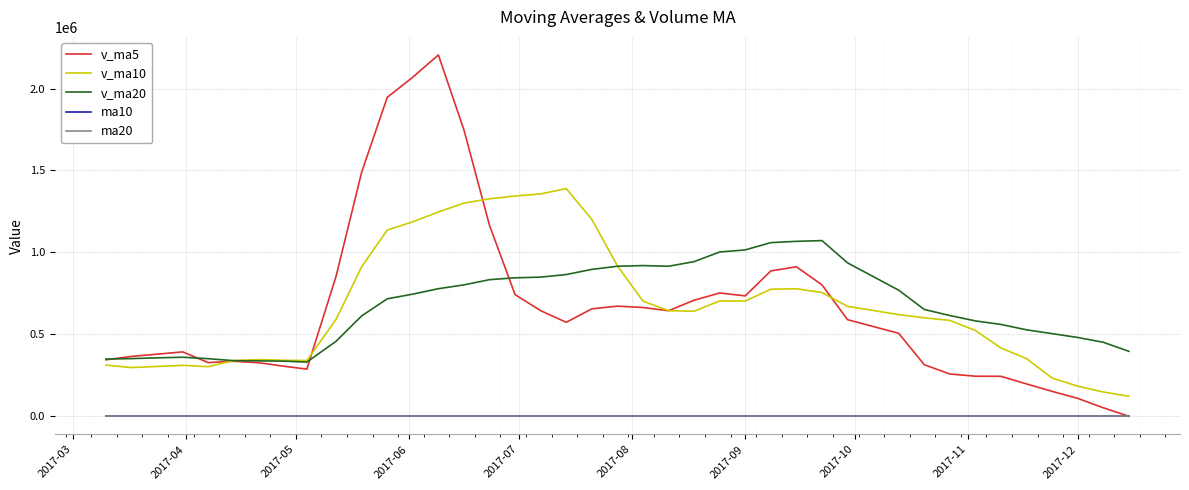

What is the maximum value shown in the chart?

2204758.0